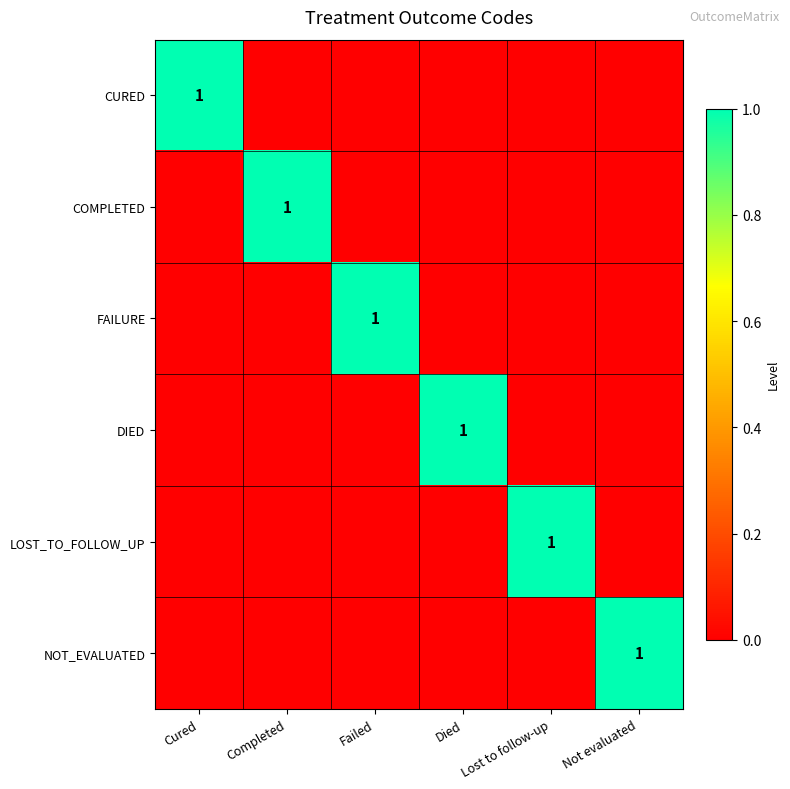

What is the highest value of the FAILURE series?

1